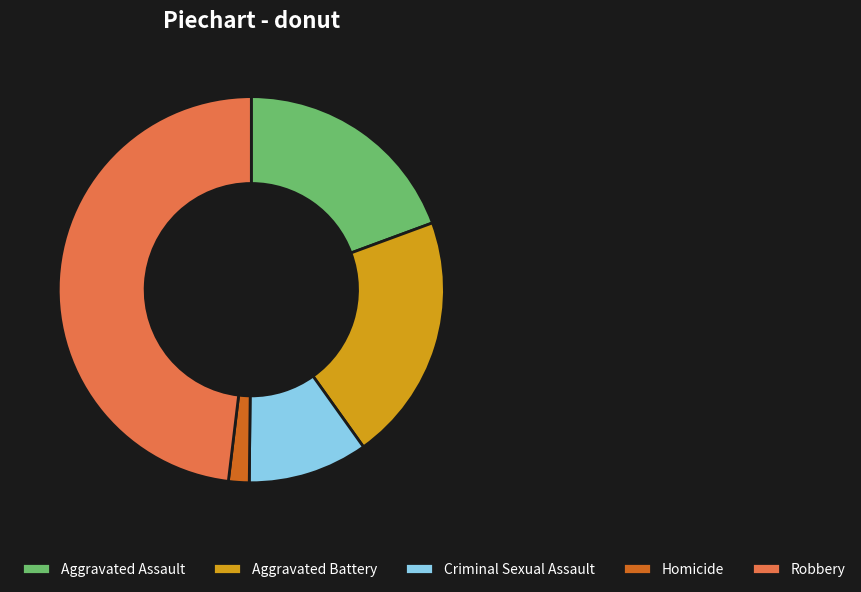

Does Aggravated Battery represent more than half of the total?

No